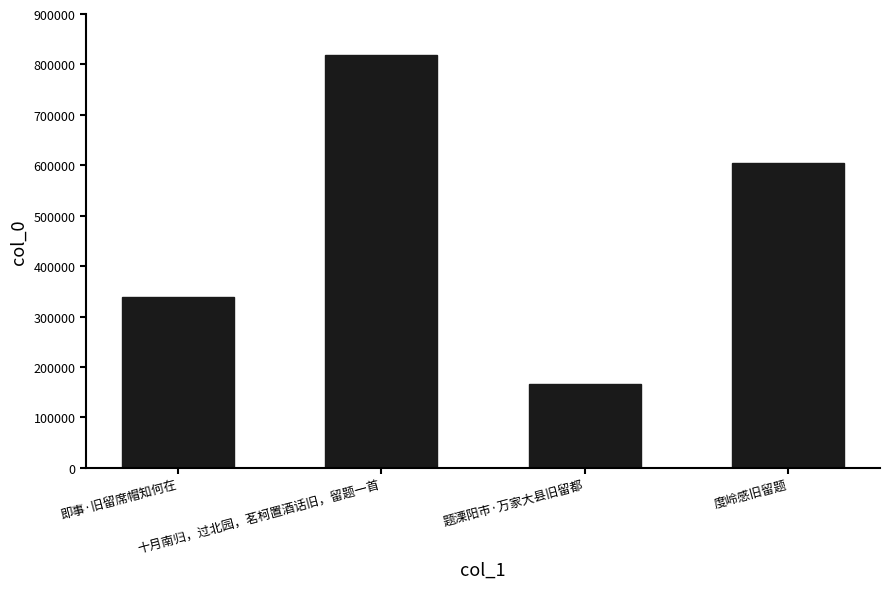

Count the values in the range 339657 to 817724.

3